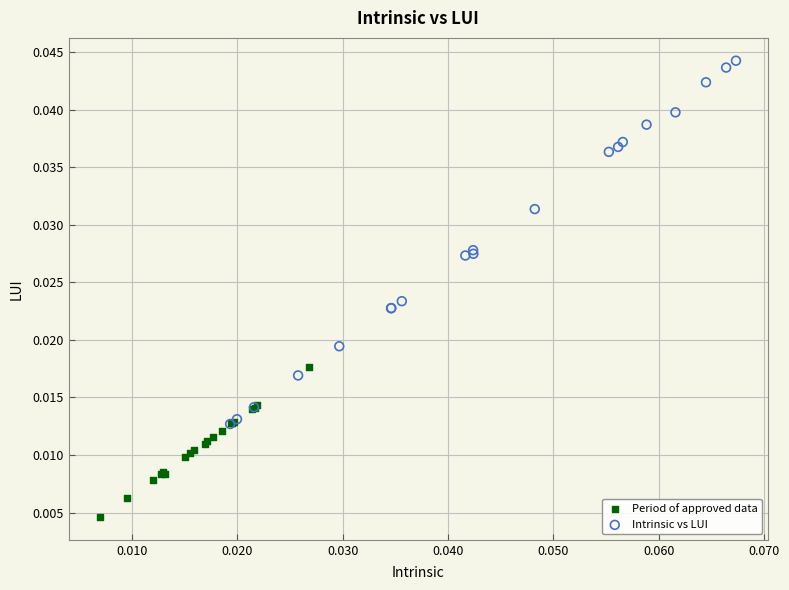

Which series has the widest spread of Y values?

Intrinsic vs LUI